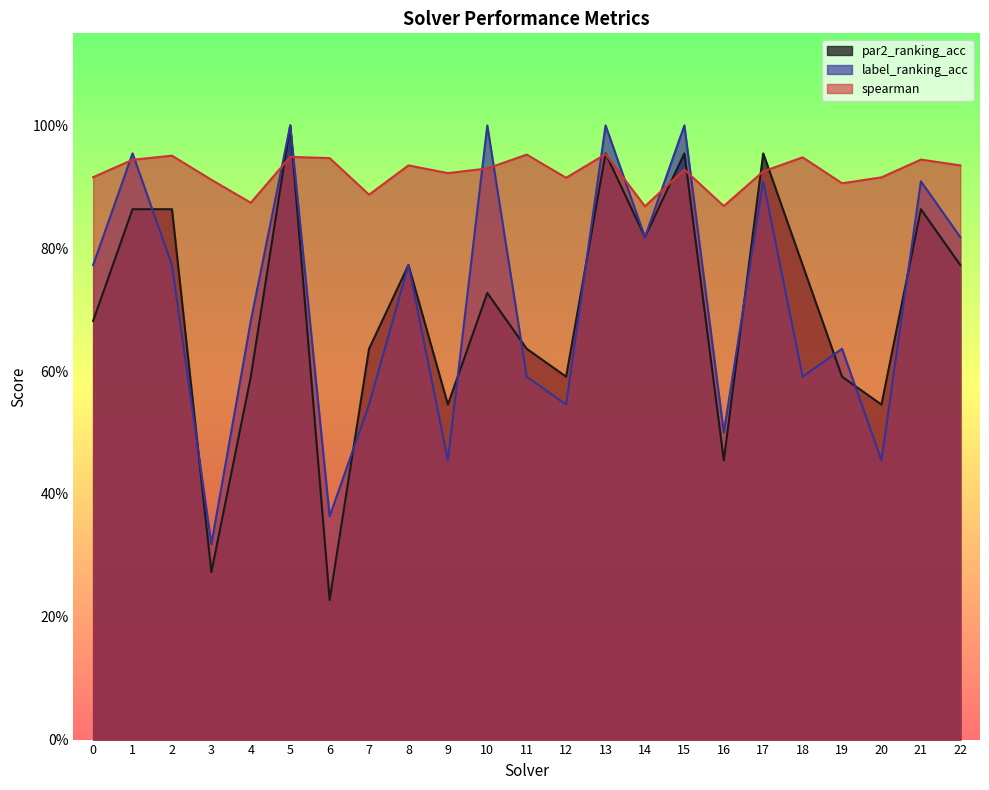

Rank the series at 3 from lowest to highest value.

par2_ranking_acc, label_ranking_acc, spearman